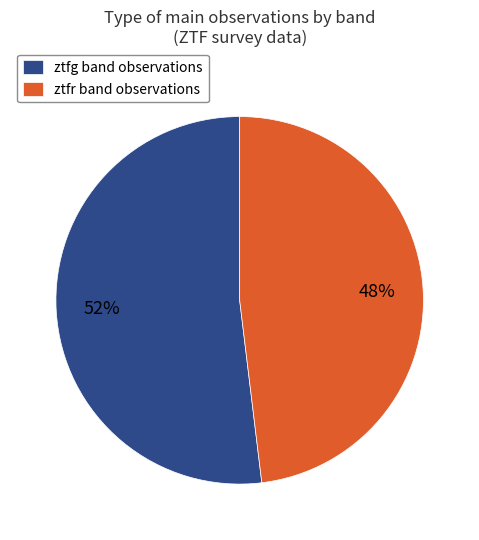

Count the number of slices in the pie.

2